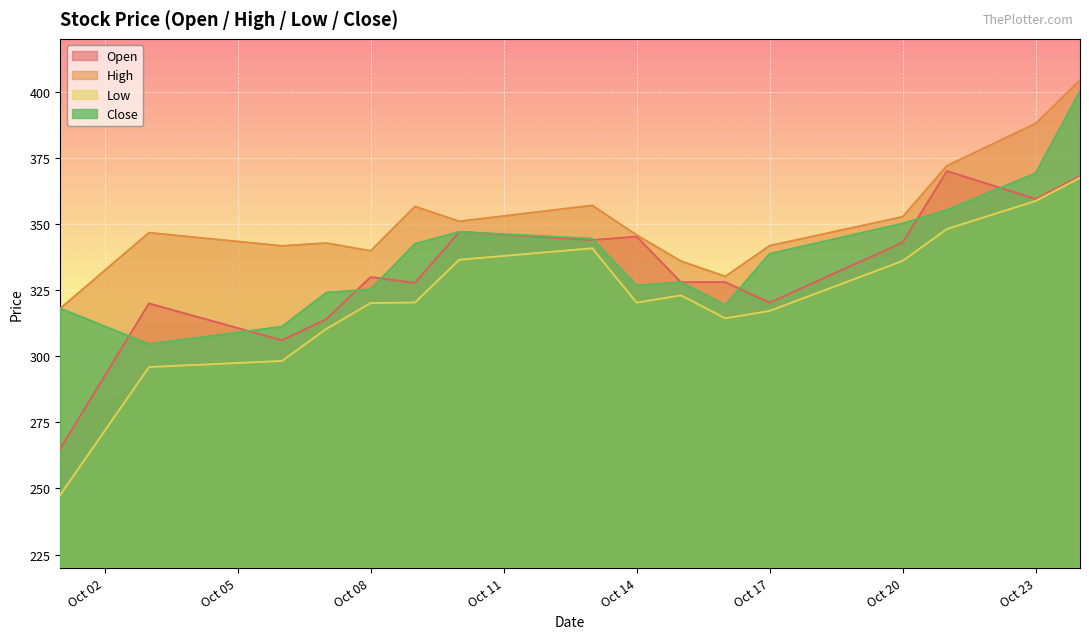

Where does the Low series first go above 320?

Oct 08